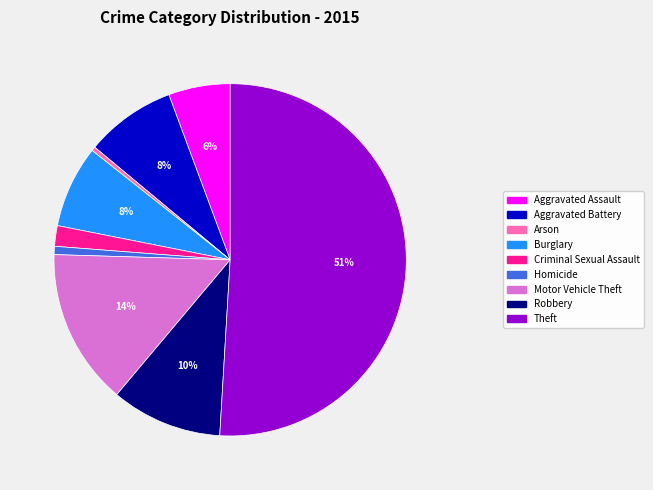

To the nearest percent, what percentage of the pie is Motor Vehicle Theft?

14%